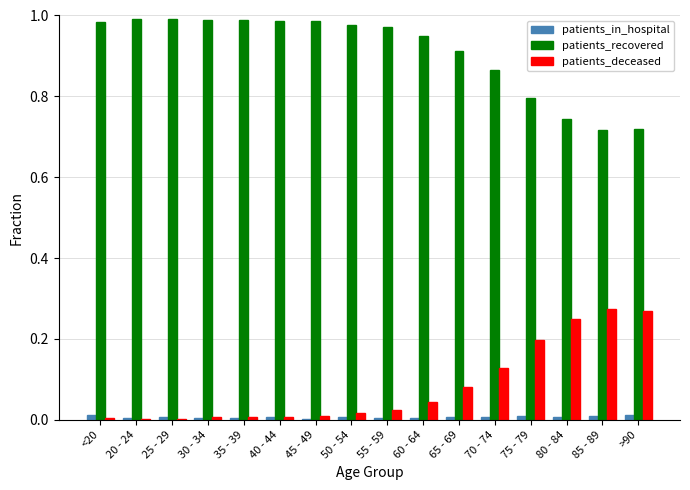

How many data points does each series have?

16